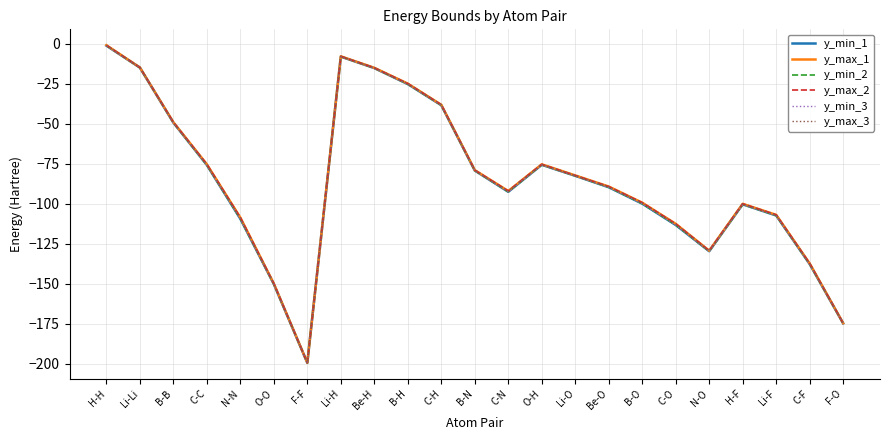

Reading left to right, what are all the values shown in this chart?

y_min_1: H-H=-1.2	Li-Li=-14.9	B-B=-49.3	C-C=-75.8	N-N=-109.5	O-O=-150.3	F-F=-199.5	Li-H=-8.1	Be-H=-15.2	B-H=-25.2	C-H=-38.5	B-N=-79.3	C-N=-92.6	O-H=-75.7	Li-O=-82.6	Be-O=-89.8	B-O=-100.0	C-O=-113.3	N-O=-129.8	H-F=-100.5	Li-F=-107.4	C-F=-137.8	F-O=-174.9
y_max_1: H-H=-0.9	Li-Li=-14.9	B-B=-49.1	C-C=-75.4	N-N=-108.7	O-O=-150.0	F-F=-199.4	Li-H=-7.9	Be-H=-15.1	B-H=-24.9	C-H=-38.2	B-N=-79.0	C-N=-92.1	O-H=-75.4	Li-O=-82.3	Be-O=-89.3	B-O=-99.4	C-O=-112.6	N-O=-129.4	H-F=-100.1	Li-F=-107.0	C-F=-137.4	F-O=-174.7
y_min_2: H-H=-1.2	Li-Li=-14.9	B-B=-49.3	C-C=-75.8	N-N=-109.5	O-O=-150.3	F-F=-199.5	Li-H=-8.0	Be-H=-15.2	B-H=-25.2	C-H=-38.5	B-N=-79.3	C-N=-92.6	O-H=-75.7	Li-O=-82.6	Be-O=-89.8	B-O=-100.0	C-O=-113.3	N-O=-129.8	H-F=-100.5	Li-F=-107.4	C-F=-137.8	F-O=-174.9
y_max_2: H-H=-1.0	Li-Li=-14.9	B-B=-49.1	C-C=-75.4	N-N=-108.7	O-O=-150.0	F-F=-199.4	Li-H=-7.9	Be-H=-15.1	B-H=-24.9	C-H=-38.2	B-N=-79.0	C-N=-92.1	O-H=-75.4	Li-O=-82.4	Be-O=-89.3	B-O=-99.4	C-O=-112.6	N-O=-129.4	H-F=-100.1	Li-F=-107.0	C-F=-137.4	F-O=-174.7
y_min_3: H-H=-1.2	Li-Li=-14.9	B-B=-49.3	C-C=-75.8	N-N=-109.5	O-O=-150.3	F-F=-199.5	Li-H=-8.0	Be-H=-15.2	B-H=-25.2	C-H=-38.5	B-N=-79.3	C-N=-92.6	O-H=-75.7	Li-O=-82.6	Be-O=-89.8	B-O=-100.0	C-O=-113.3	N-O=-129.8	H-F=-100.5	Li-F=-107.4	C-F=-137.8	F-O=-174.9
y_max_3: H-H=-1.0	Li-Li=-14.9	B-B=-49.1	C-C=-75.4	N-N=-108.7	O-O=-150.0	F-F=-199.4	Li-H=-7.9	Be-H=-15.1	B-H=-24.9	C-H=-38.2	B-N=-79.0	C-N=-92.1	O-H=-75.4	Li-O=-82.5	Be-O=-89.3	B-O=-99.4	C-O=-112.6	N-O=-129.4	H-F=-100.1	Li-F=-107.0	C-F=-137.4	F-O=-174.7